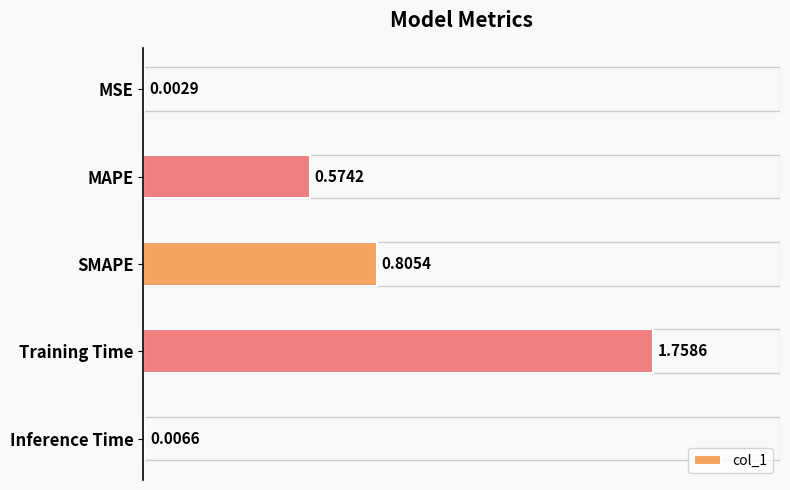

What is the sum of all values?

3.1